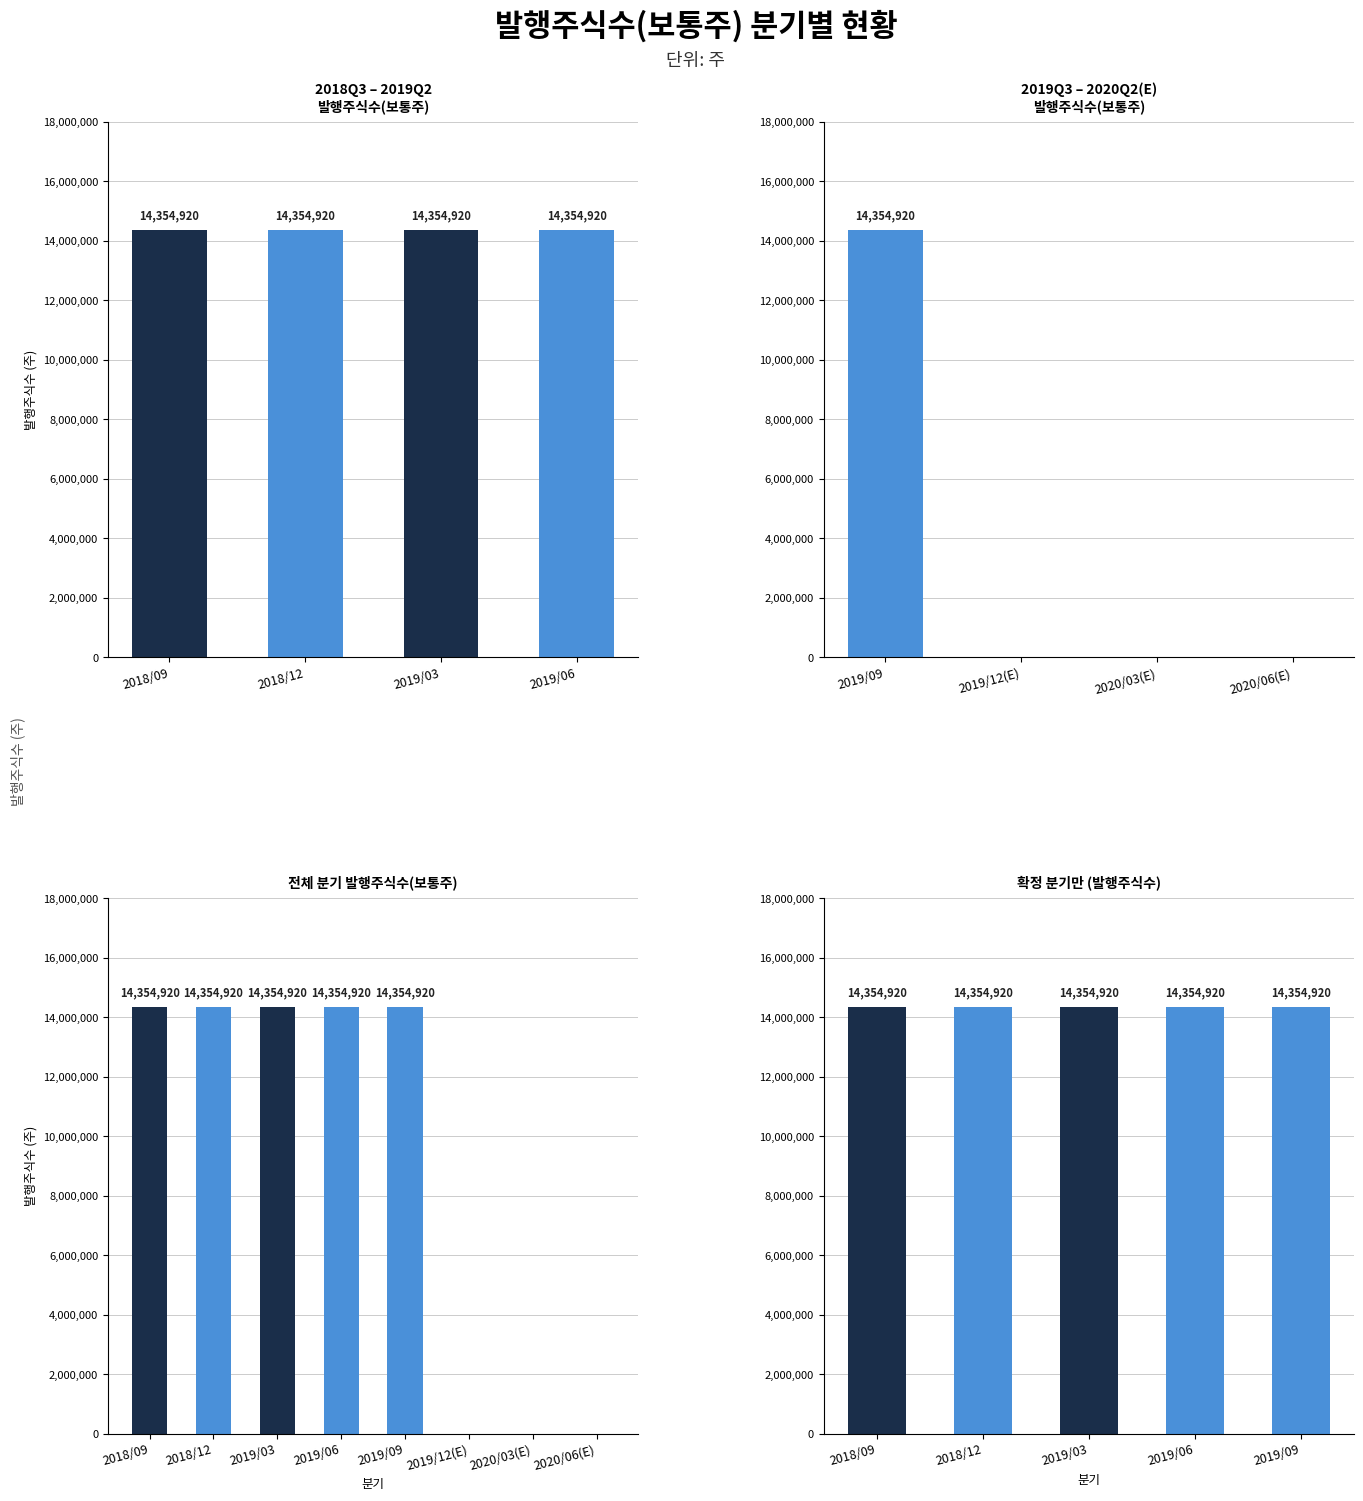

Reading left to right, what are all the values shown in this chart?

14354920	14354920	14354920	14354920	14354920	0	0	0